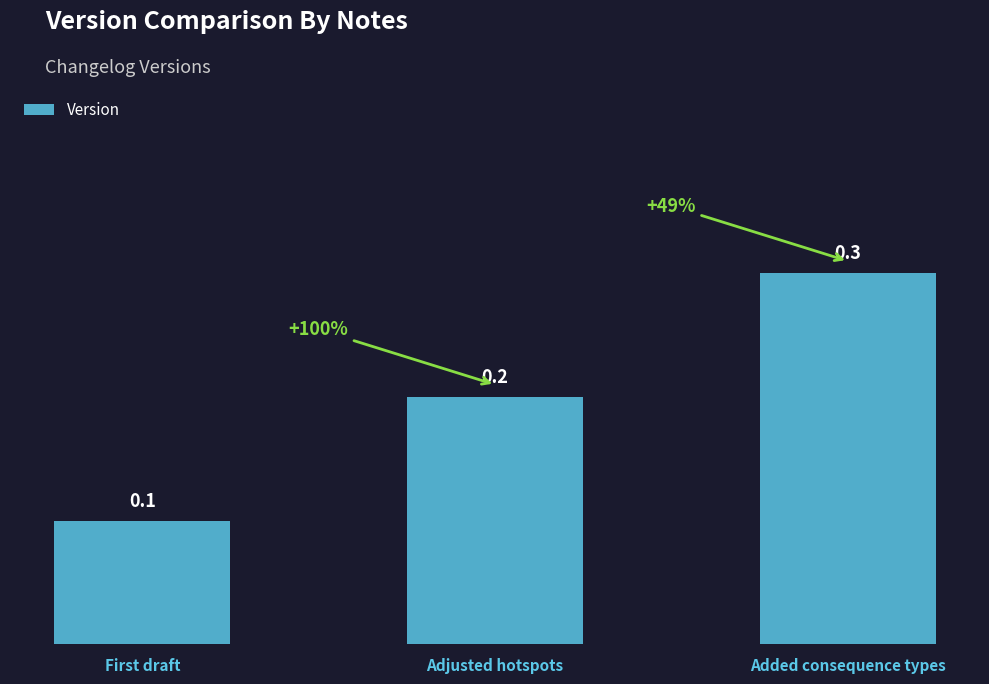

What is the change in value from Adjusted hotspots to Added consequence types?

+0.1